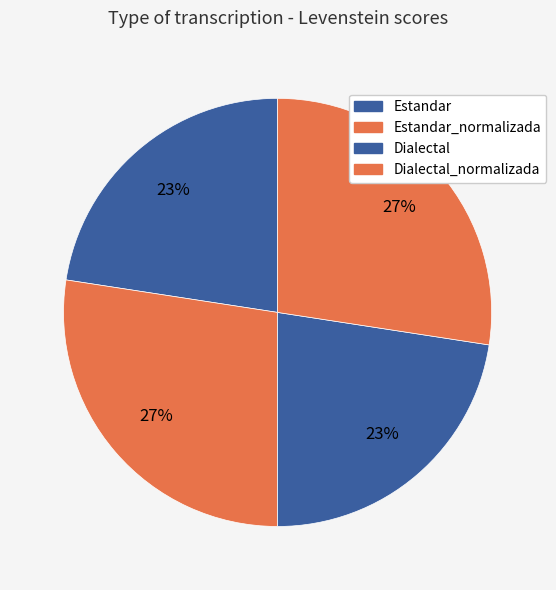

What portion of the pie excludes Estandar?

77.4%